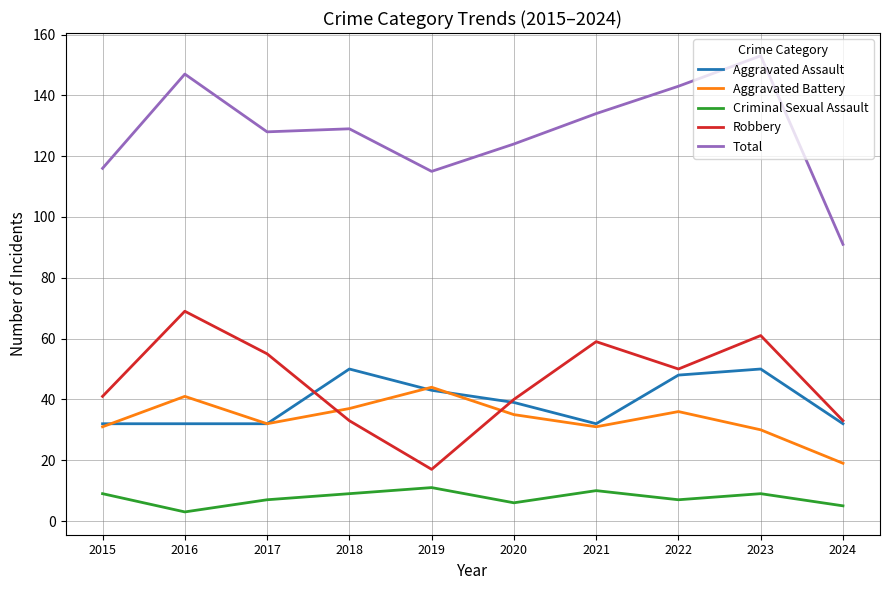

True or false: Aggravated Assault and Criminal Sexual Assault intersect in this chart.

False